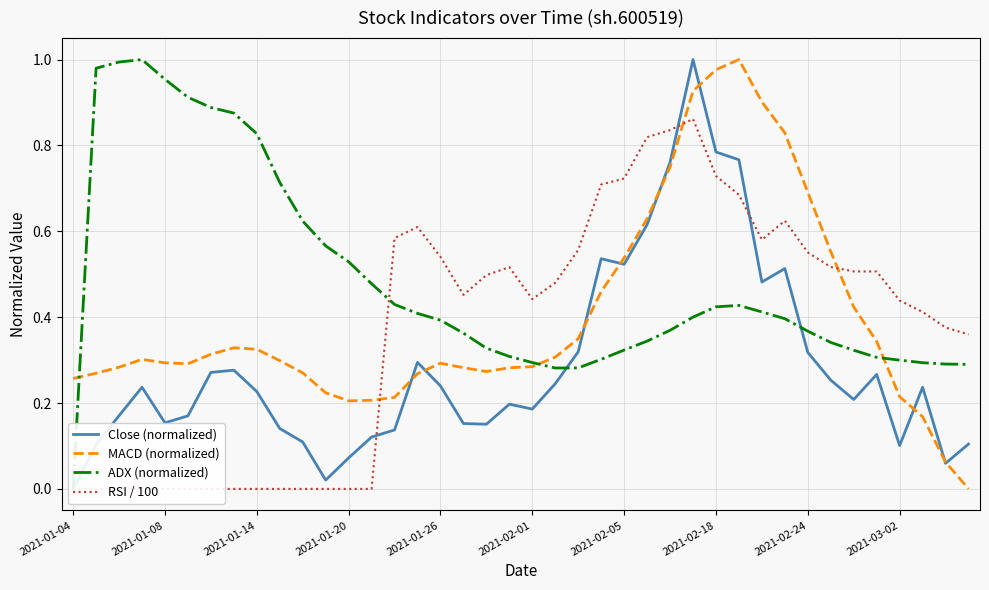

The Close (normalized) series shows 0.2 at 39. True or false?

False